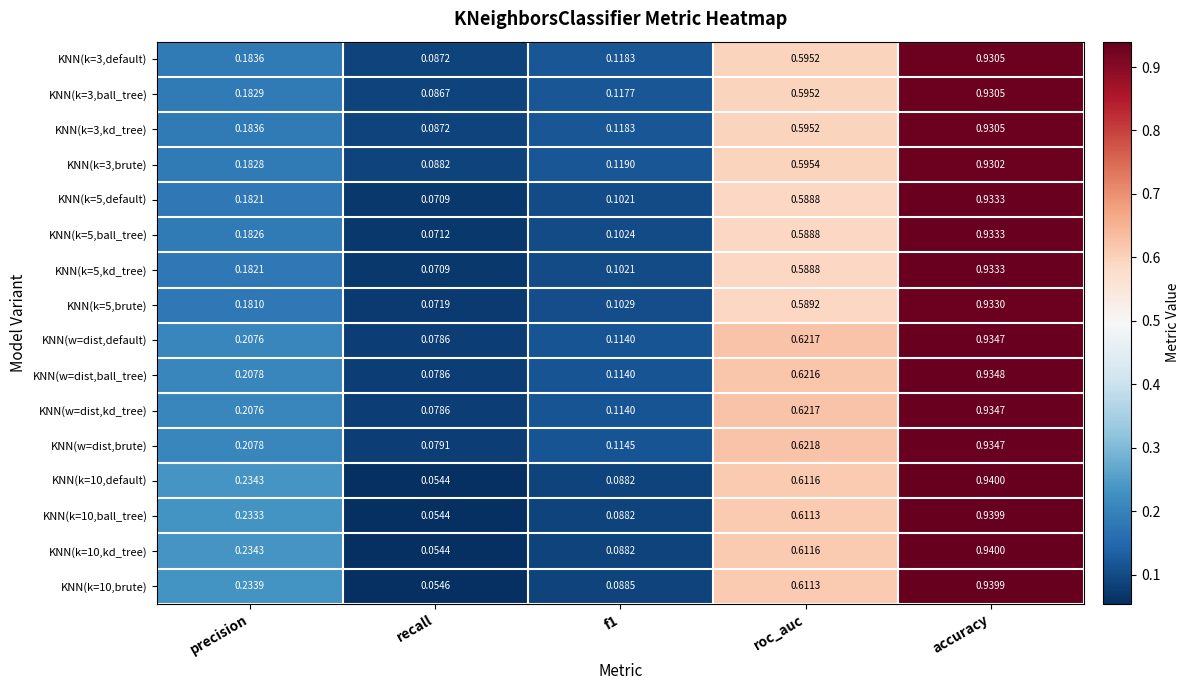

Where is KNN(w=dist,ball_tree) nearest to the value 0?

recall